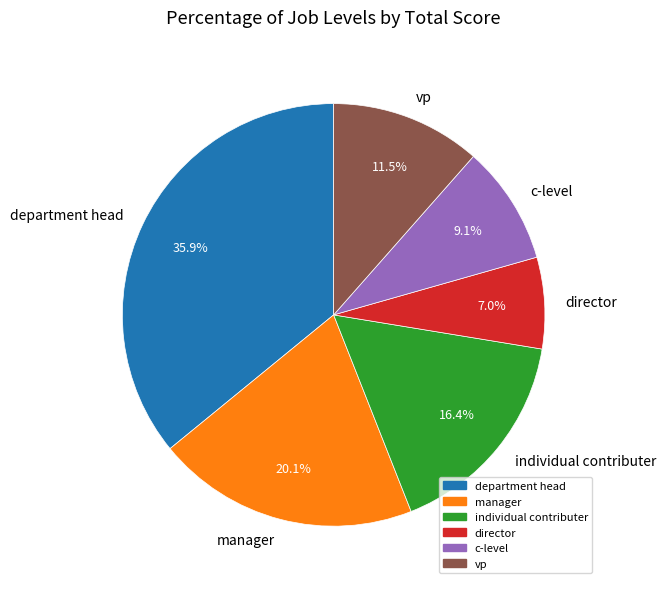

To the nearest percent, what is the average slice percentage?

17%